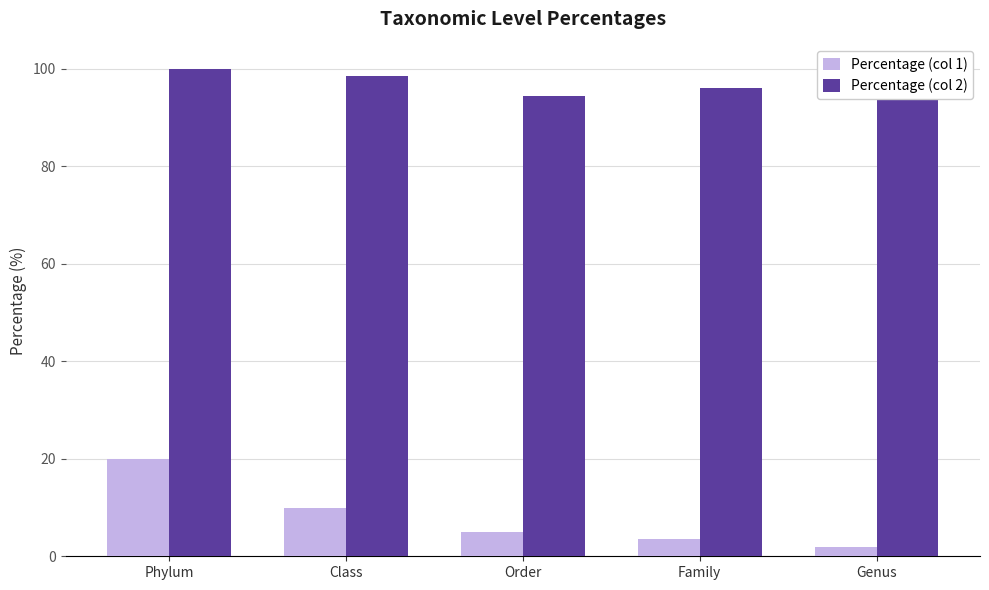

Between Phylum and Class, which series saw the biggest shift?

Percentage (col 1)